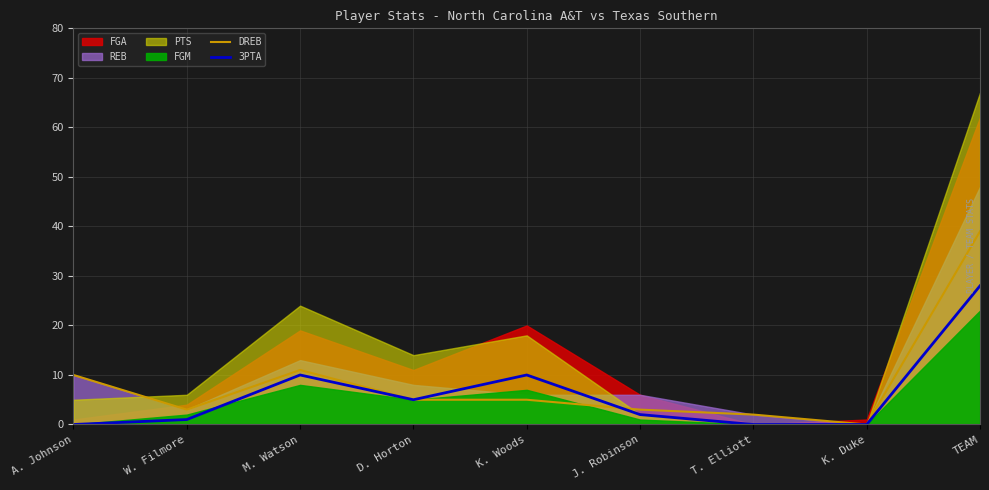

What is the label of the 7th point from the right?

M. Watson